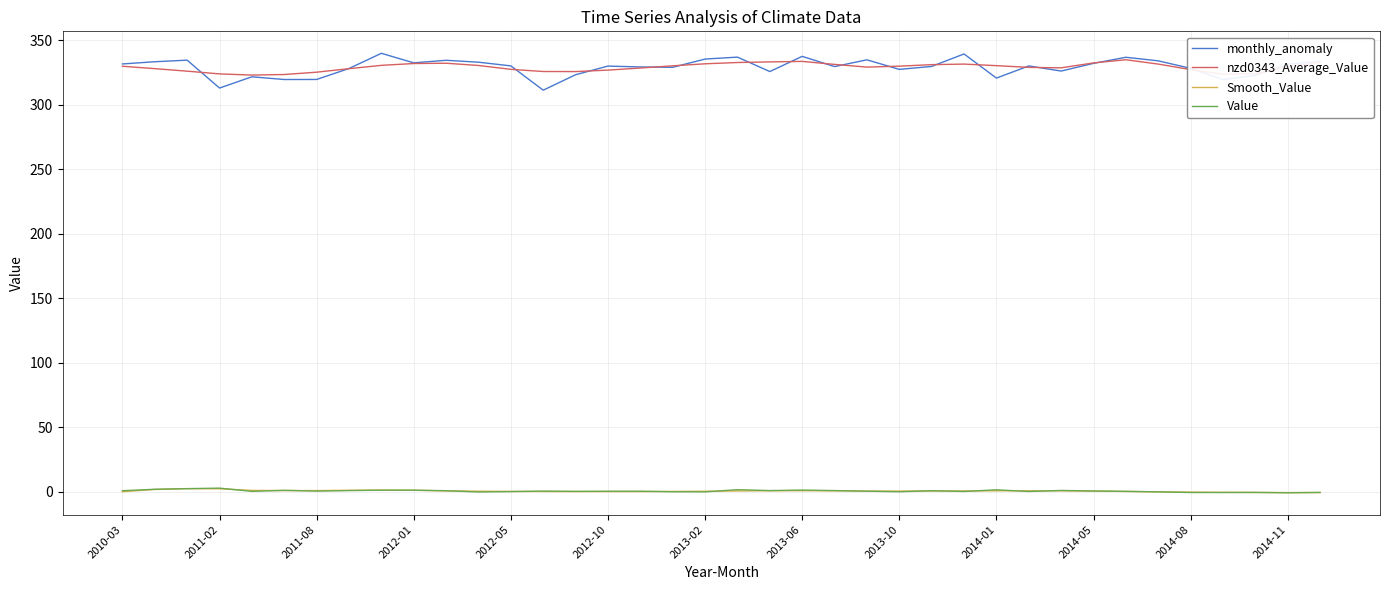

True or false: nzd0343_Average_Value and Value cross at least once.

False